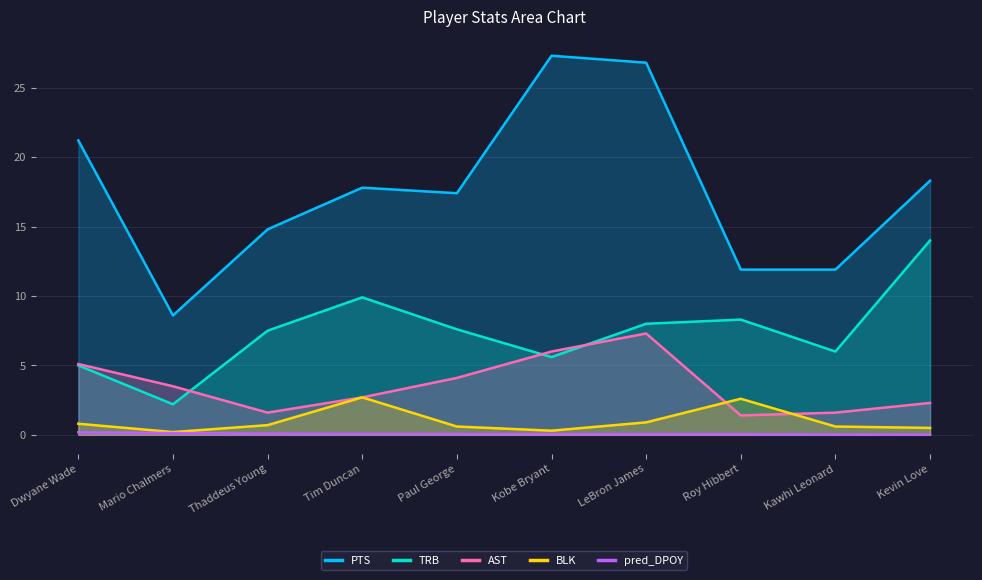

True or false: TRB and AST cross at least once.

True